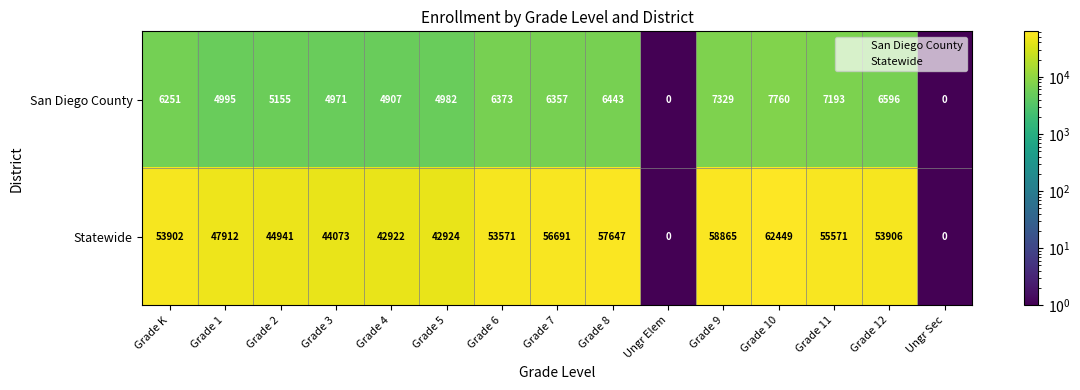

Rank the series by their maximum value, from highest to lowest.

Statewide, San Diego County